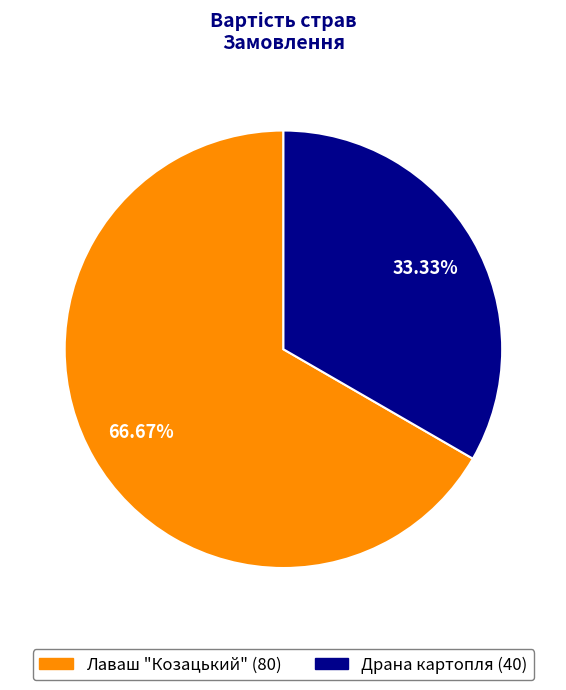

Which has a higher value, Лаваш "Козацький" or Драна картопля?

Лаваш "Козацький"